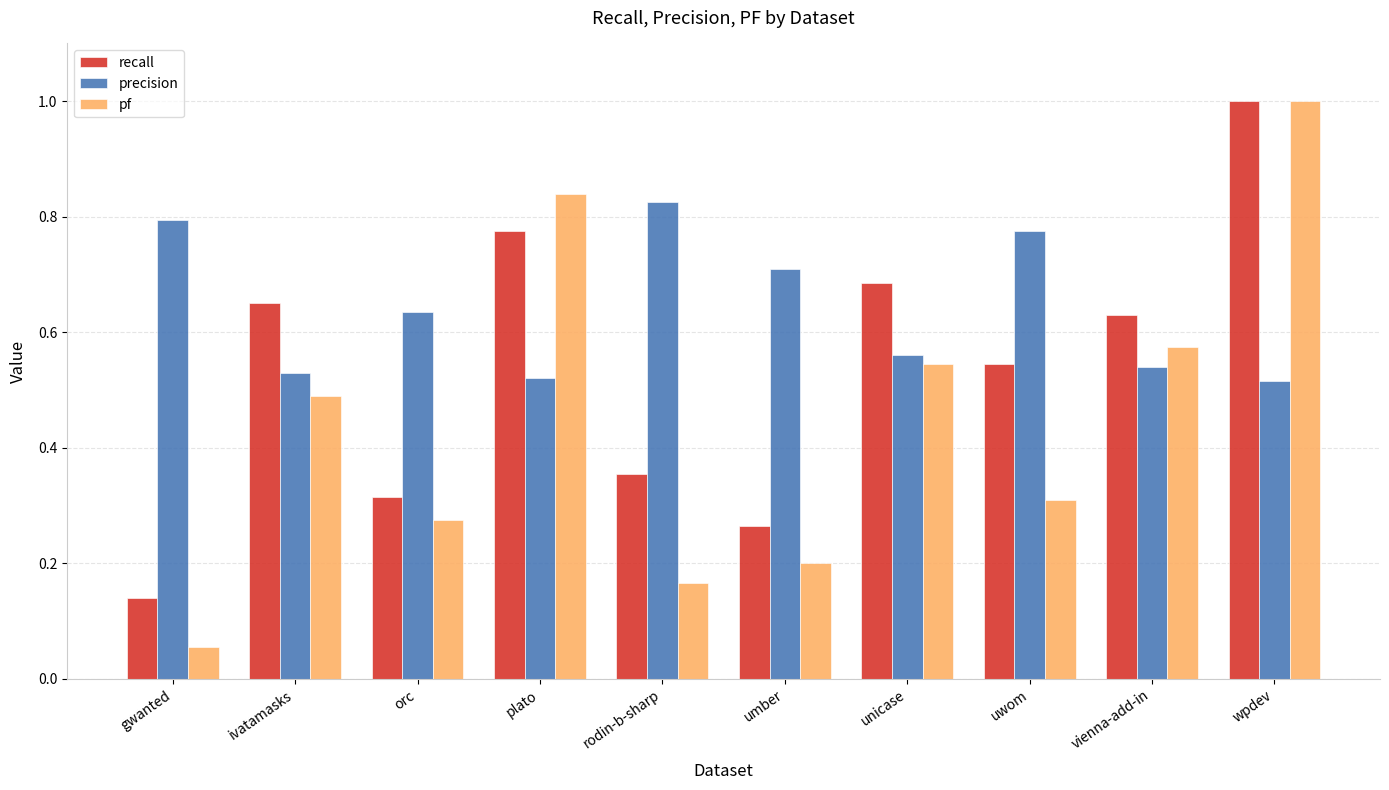

How many groups of bars are there?

10